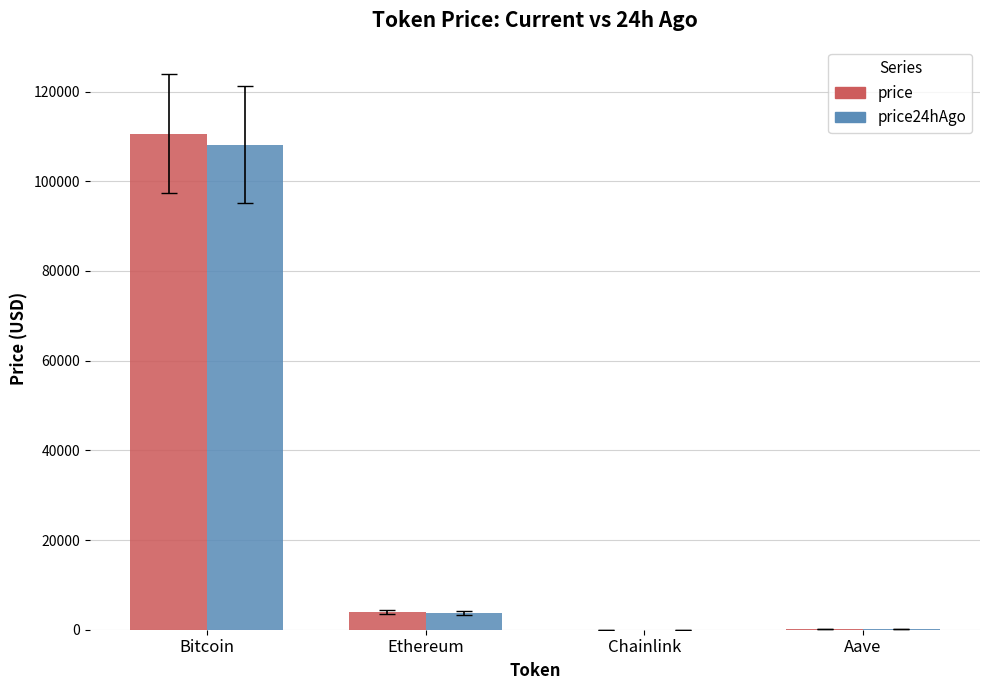

At which label does price24hAgo reach its peak?

Bitcoin